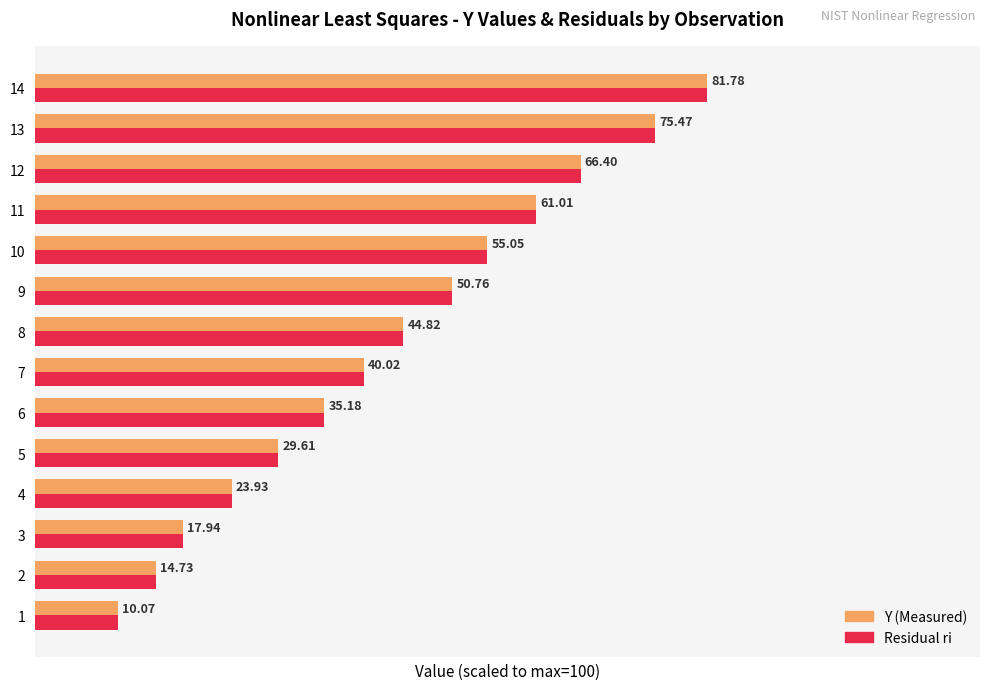

List the labels in order of Y (Measured) value, largest first.

14, 13, 12, 11, 10, 9, 8, 7, 6, 5, 4, 3, 2, 1